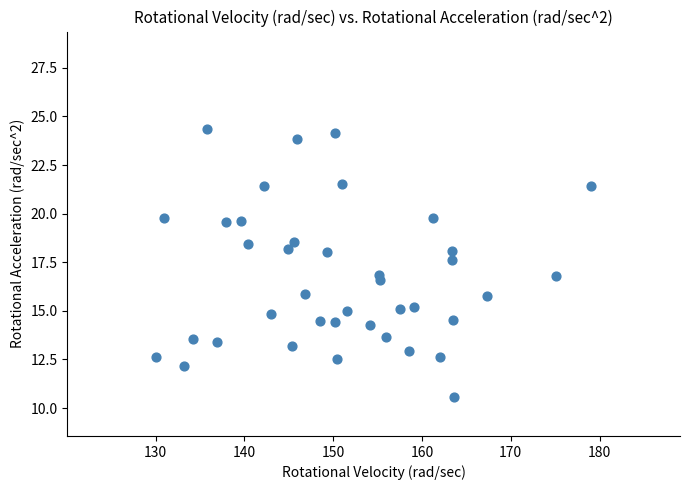

What is the range of Y values (max minus min)?

13.8